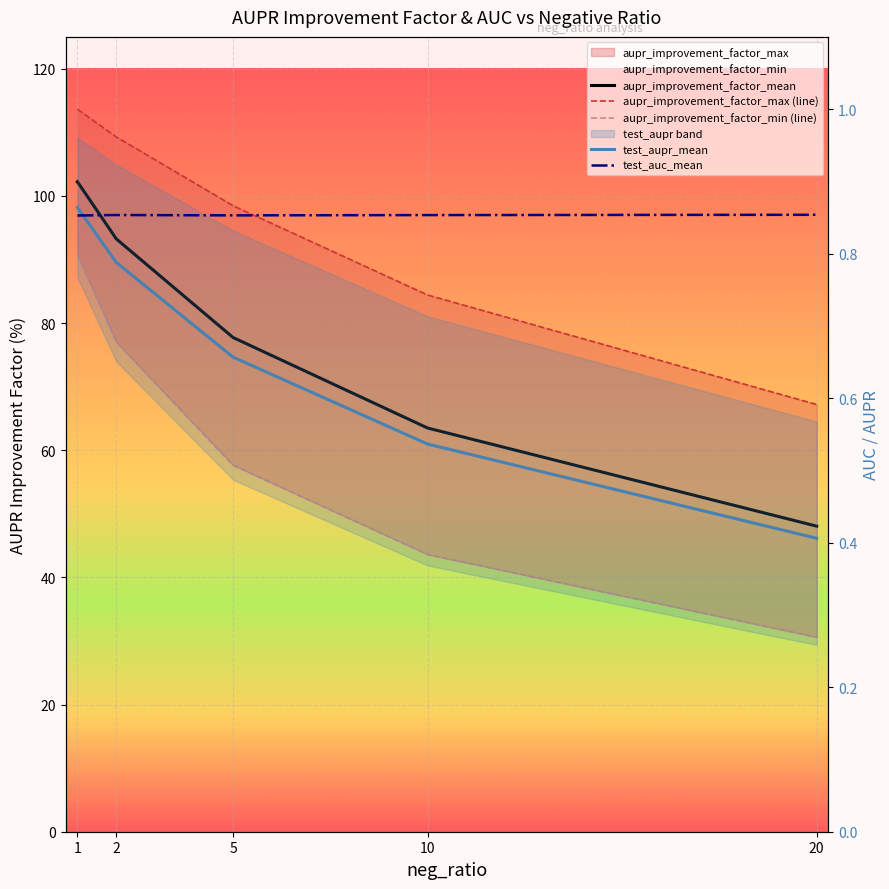

Read the aupr_improvement_factor_max (line) value at 5.

98.5